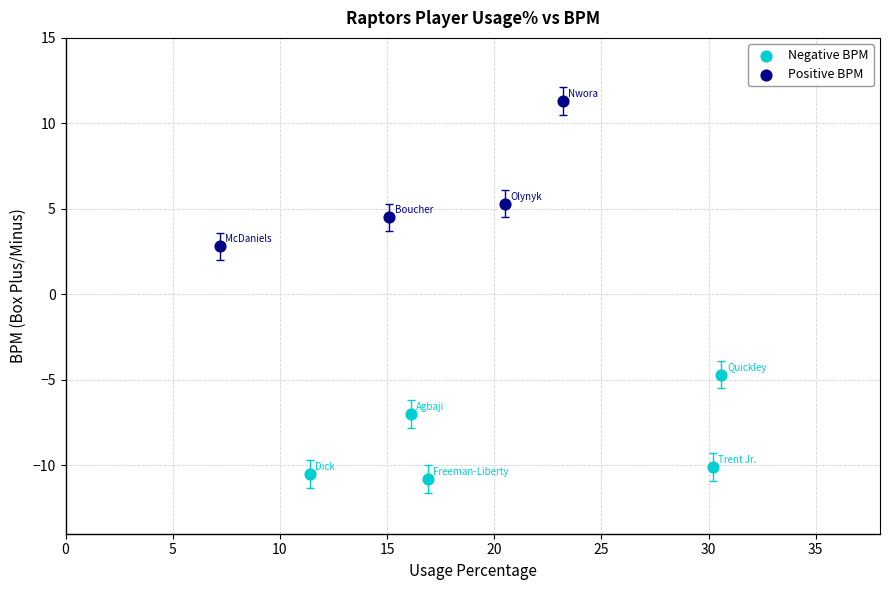

Which series has the widest spread of Y values?

Positive BPM